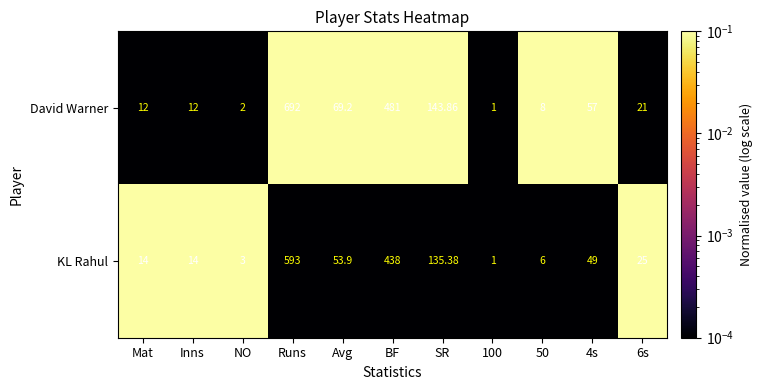

How many data points in David Warner are less than 21?

5